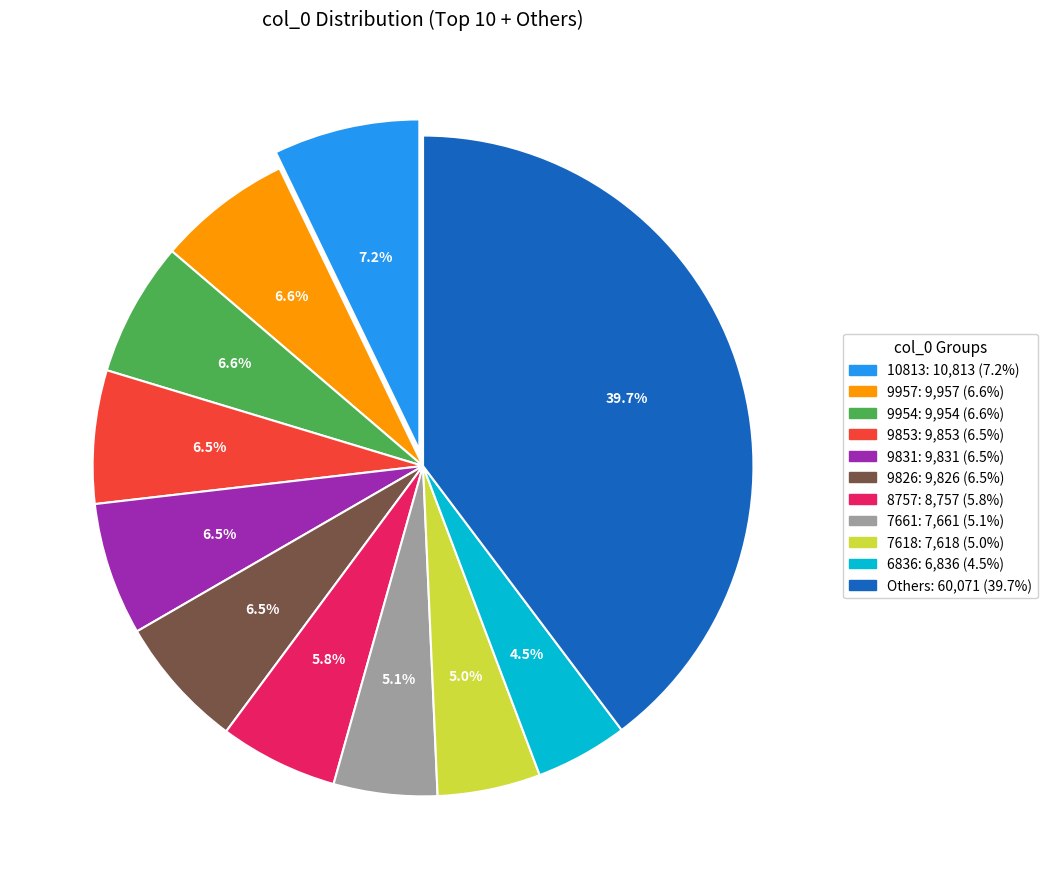

Is there a majority slice in this chart?

No